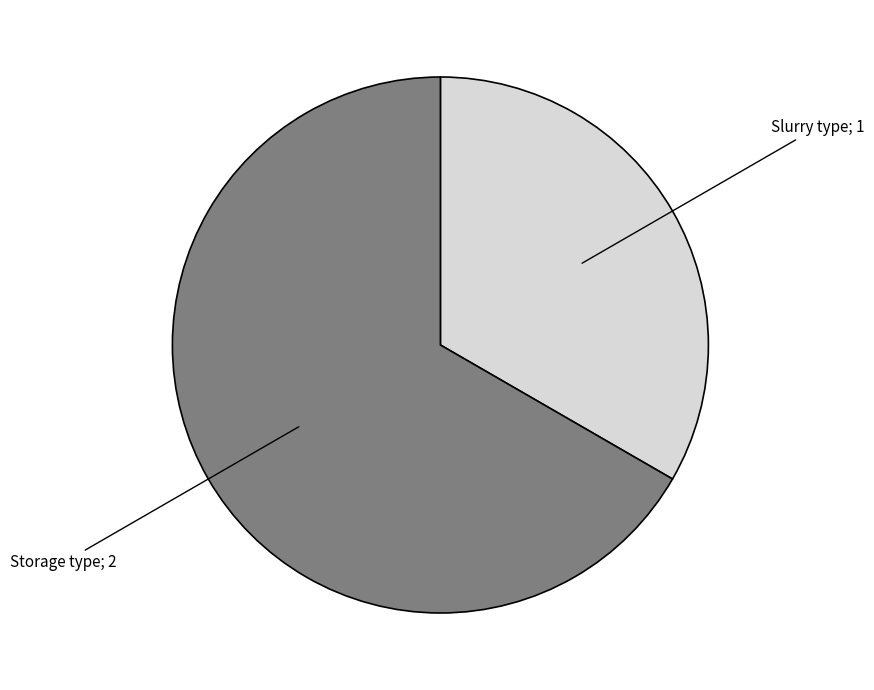

Count the number of slices in the pie.

2